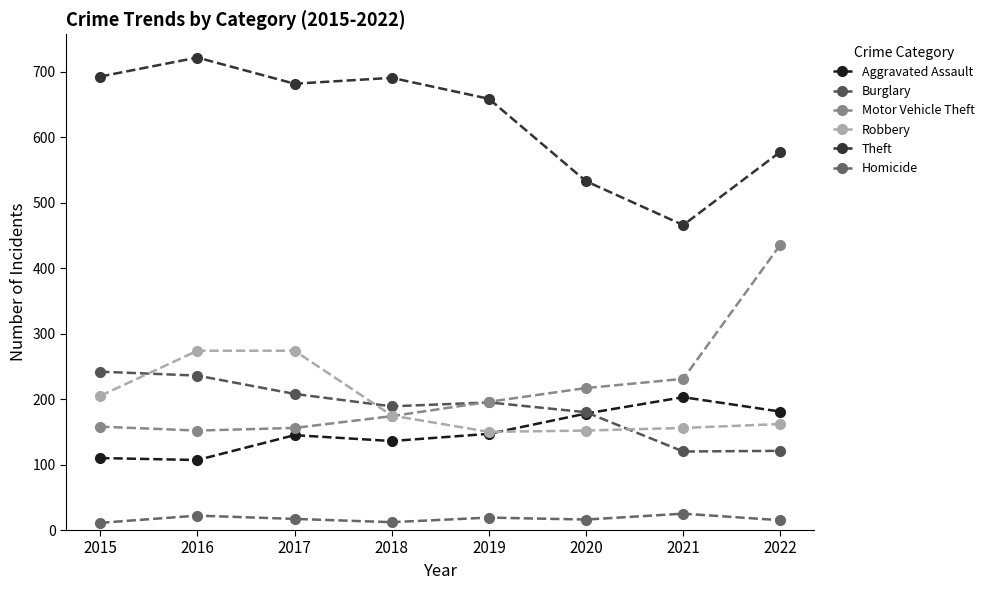

What is the average value of the Burglary series?

186